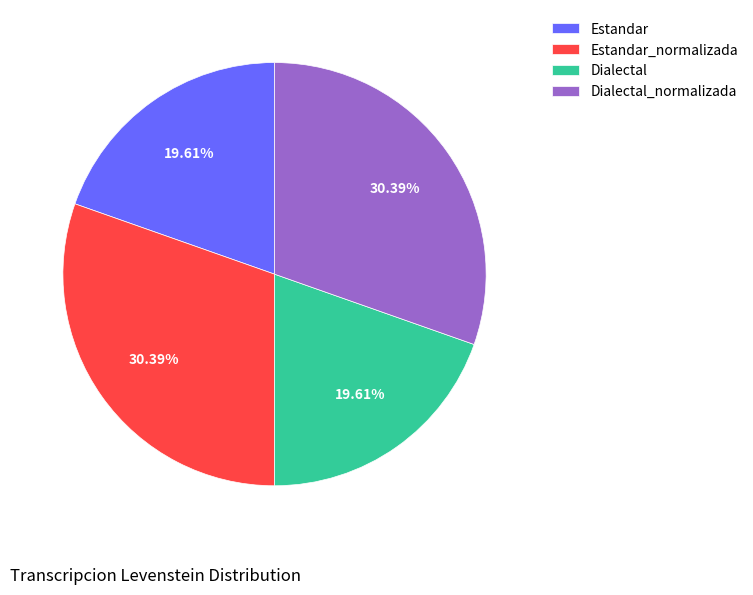

Does any single category account for the majority?

No